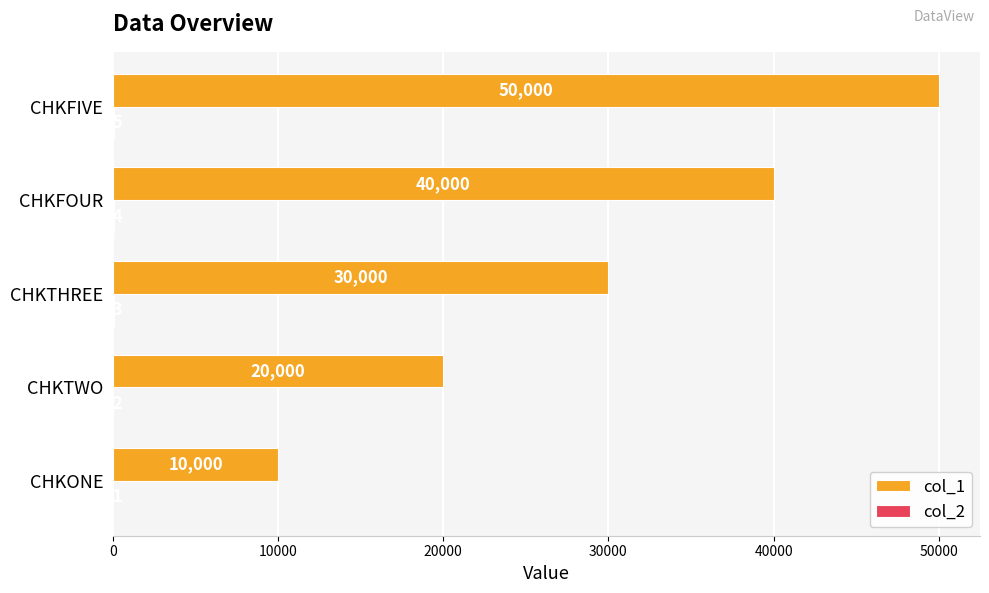

Count the col_1 values in the range 20000 to 40000.

3